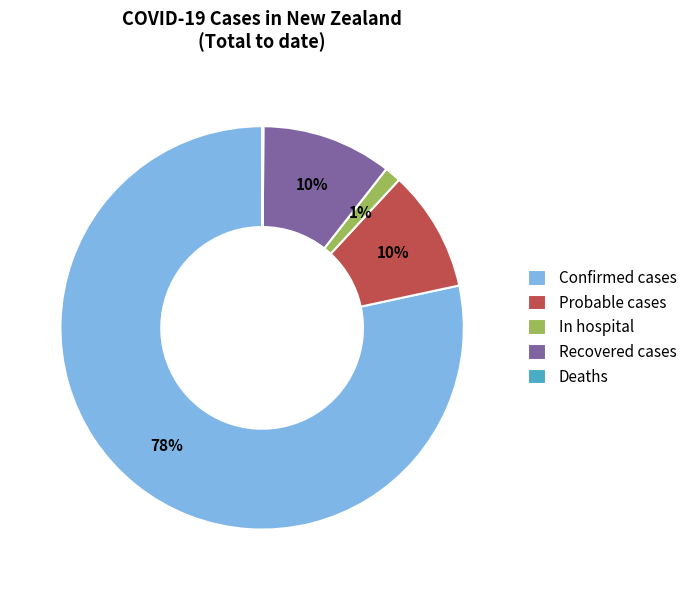

To the nearest percent, what is the average slice percentage?

20%